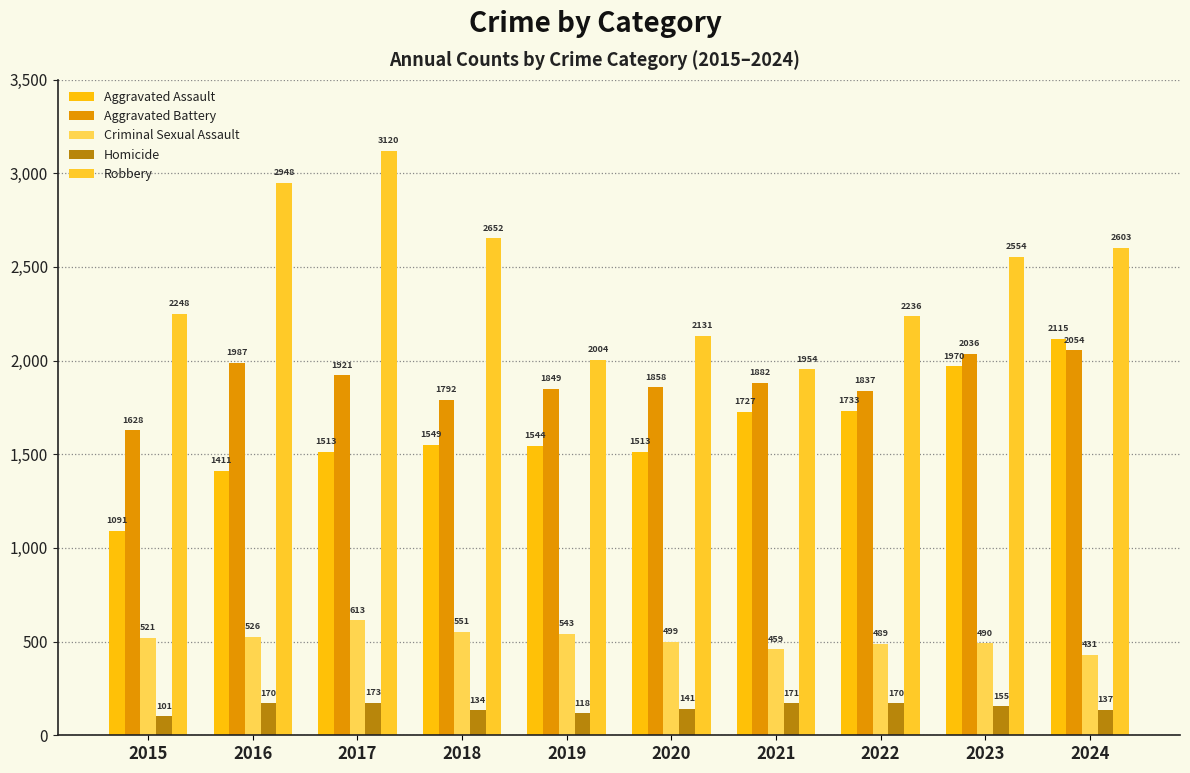

What is the difference between the maximum and minimum values in the Aggravated Battery series?

426